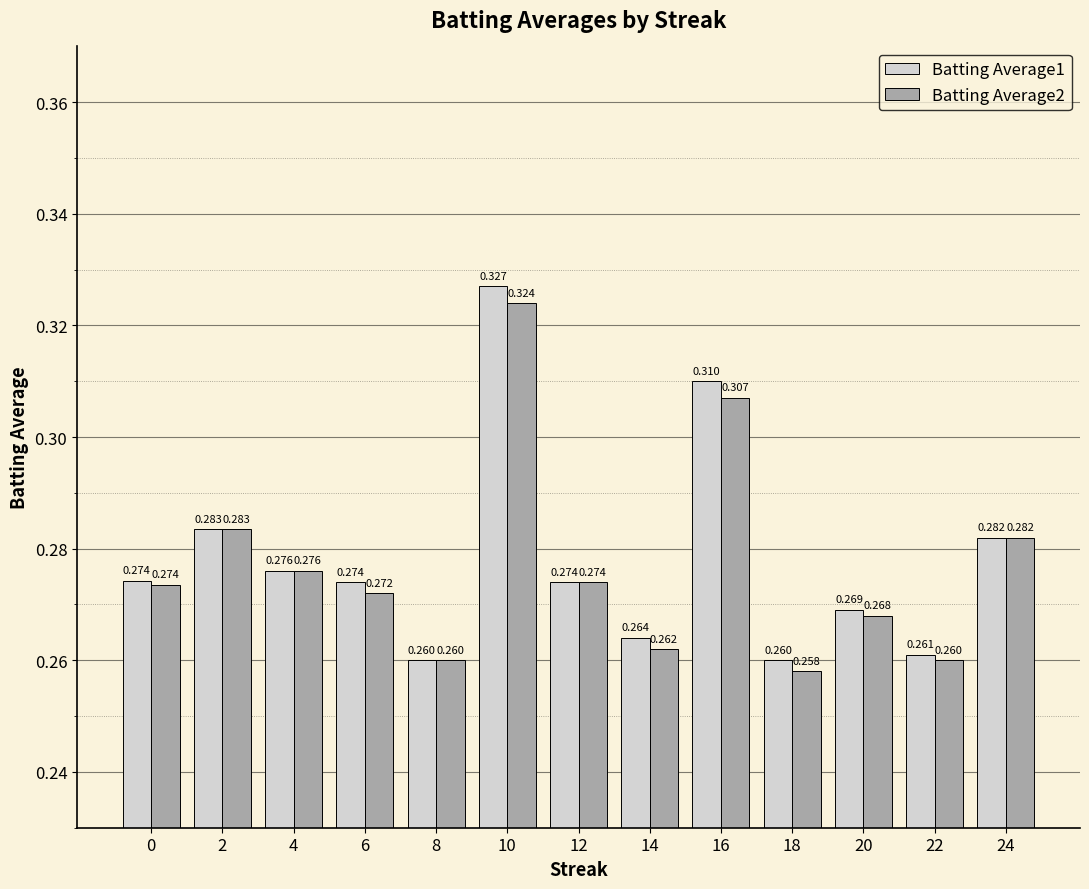

Is the value of Batting Average2 at 14 greater than the value of Batting Average1 at 0?

No